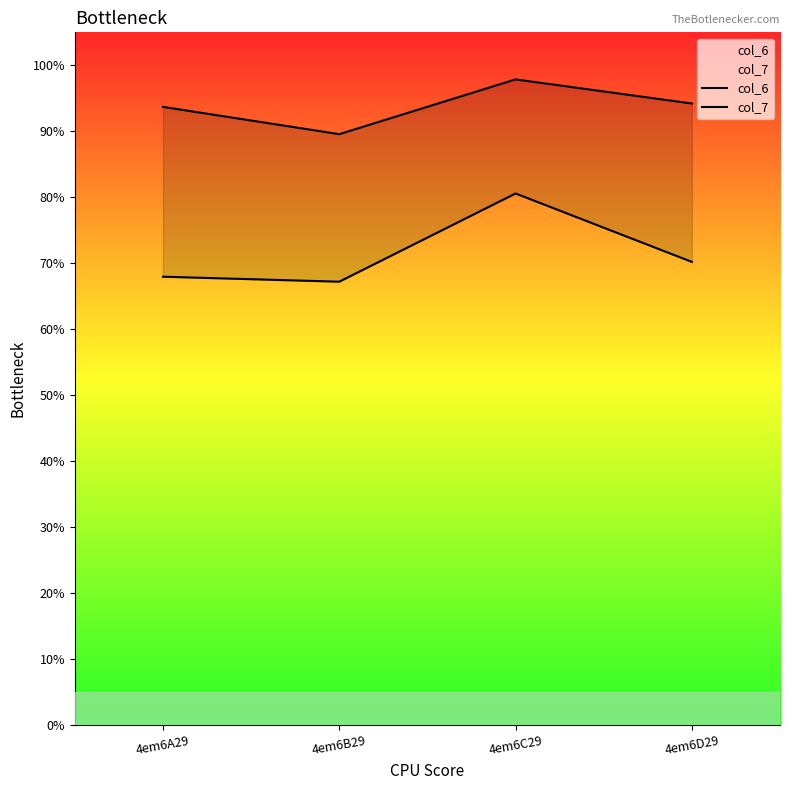

Which series has the widest spread of values?

col_7